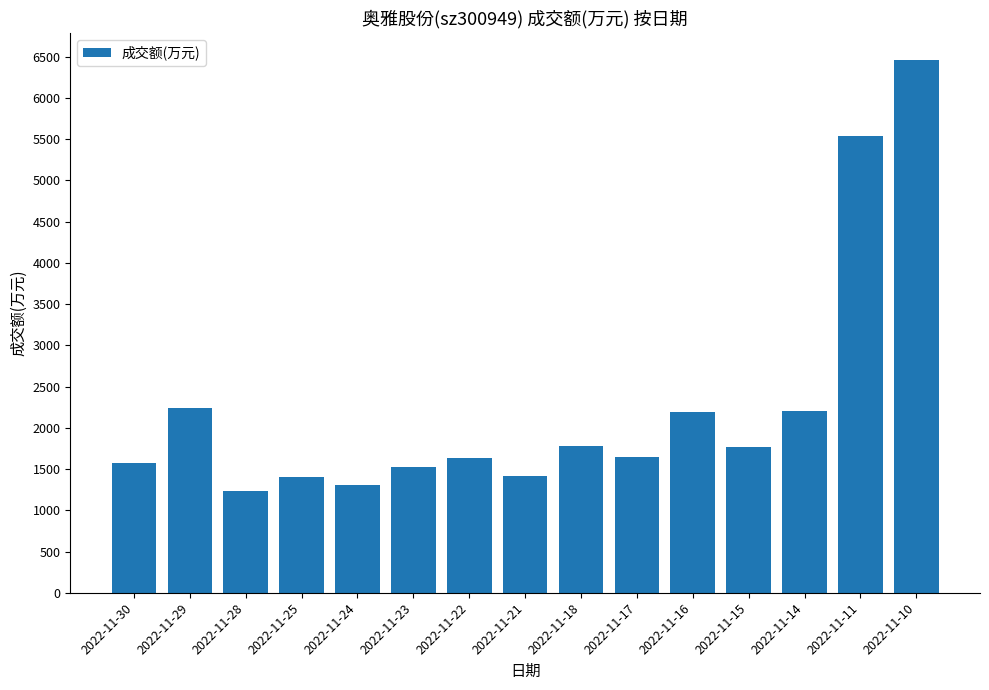

Which label corresponds to the largest value in the chart?

2022-11-10